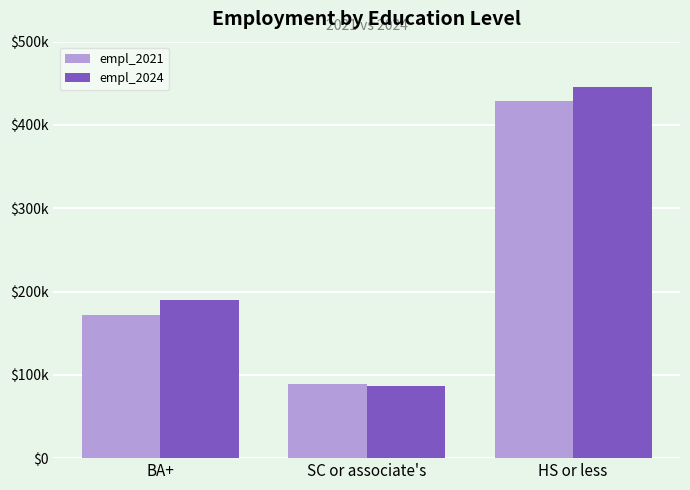

What is the total value across all series at BA+?

362350